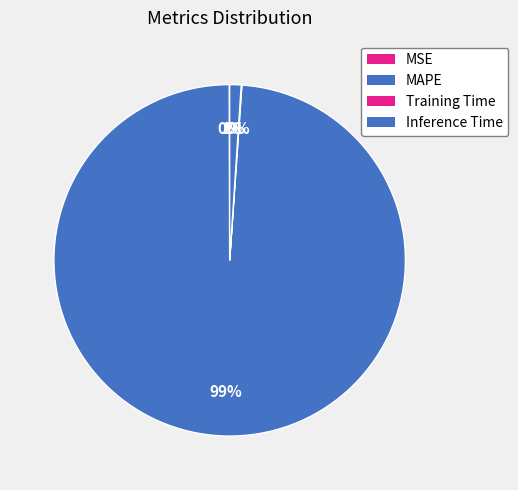

Between MSE and MAPE, which is larger?

MAPE